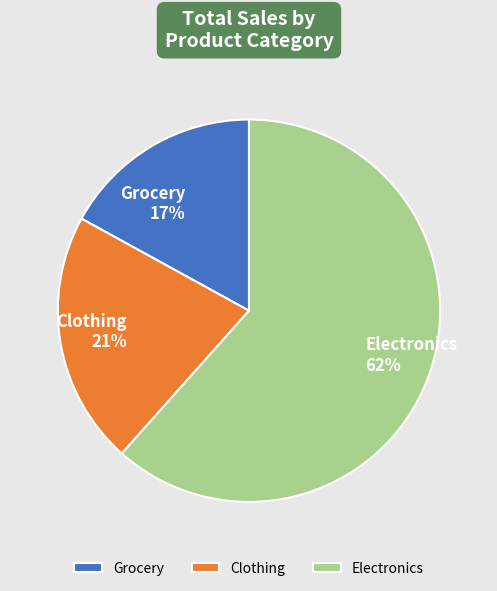

The Electronics slice represents 62% of the pie. True or false?

True